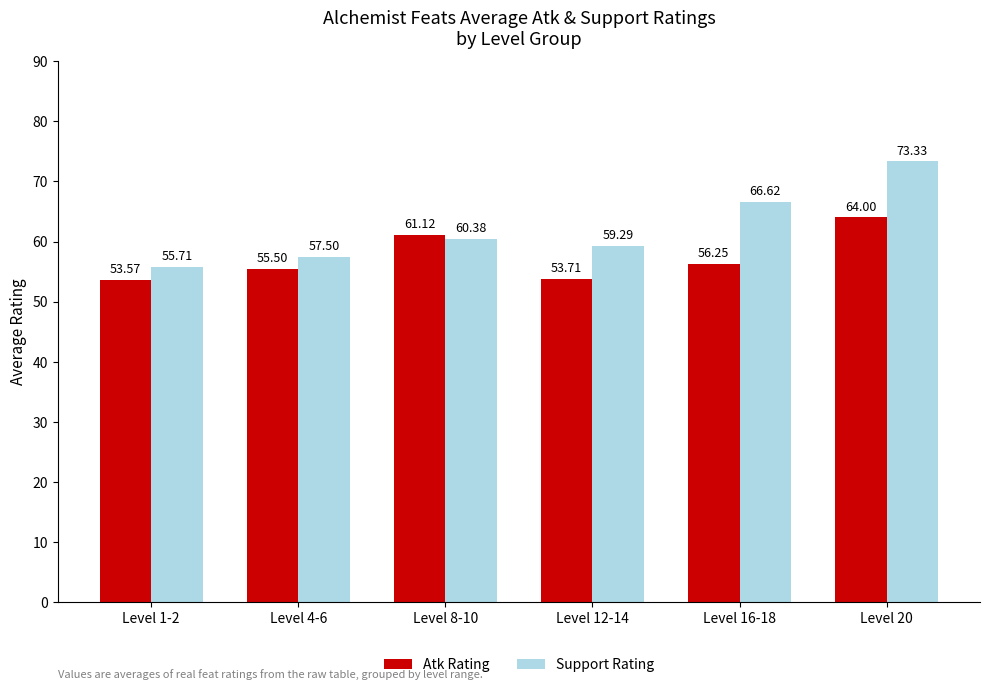

What position from the right is Level 12-14?

3